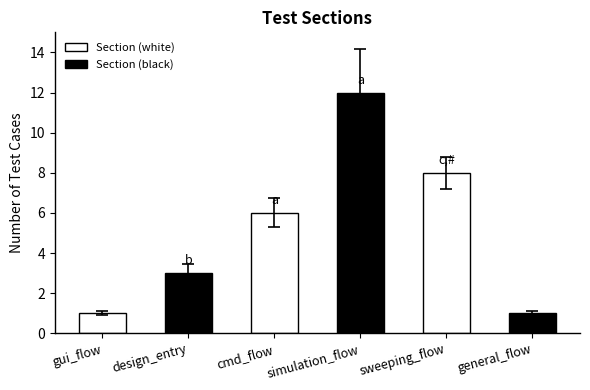

Count the number of values greater than 6.

2